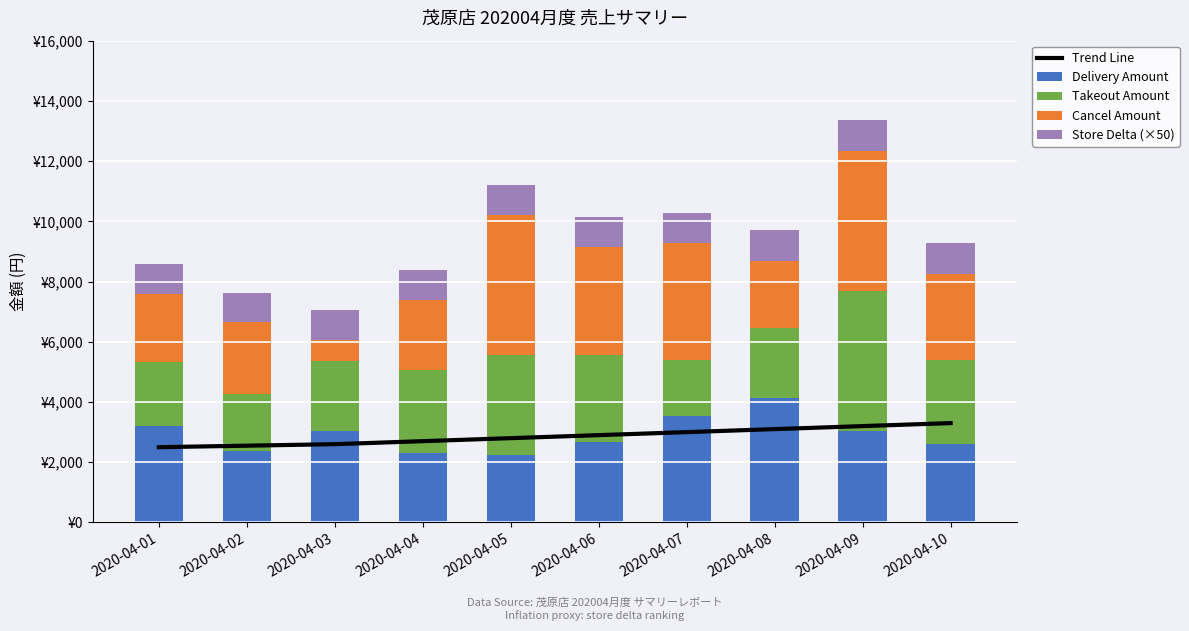

What are all the series names shown in the legend?

Trend Line, Delivery Amount, Takeout Amount, Cancel Amount, Store Delta (×50)